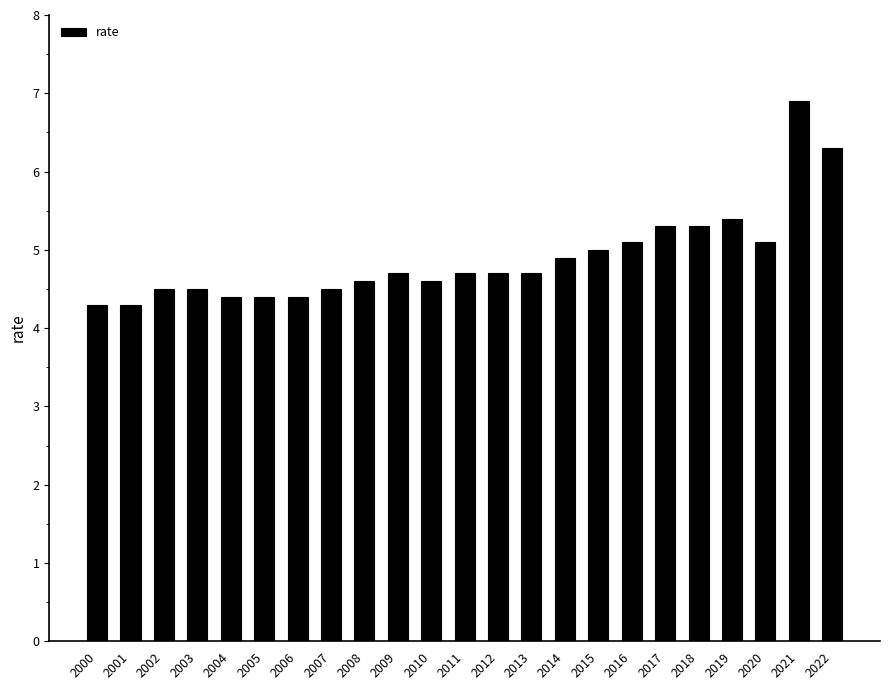

What is the greatest value displayed?

6.9